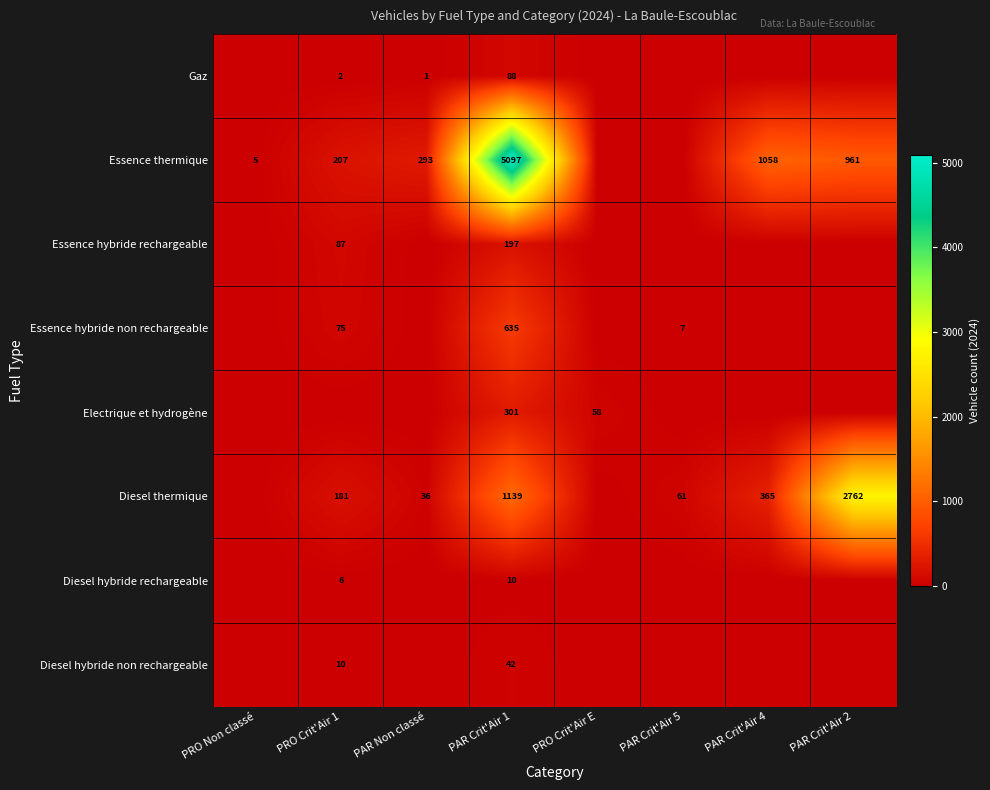

Is it true that Electrique et hydrogène equals 25.4 at PRO Crit'Air E?

False